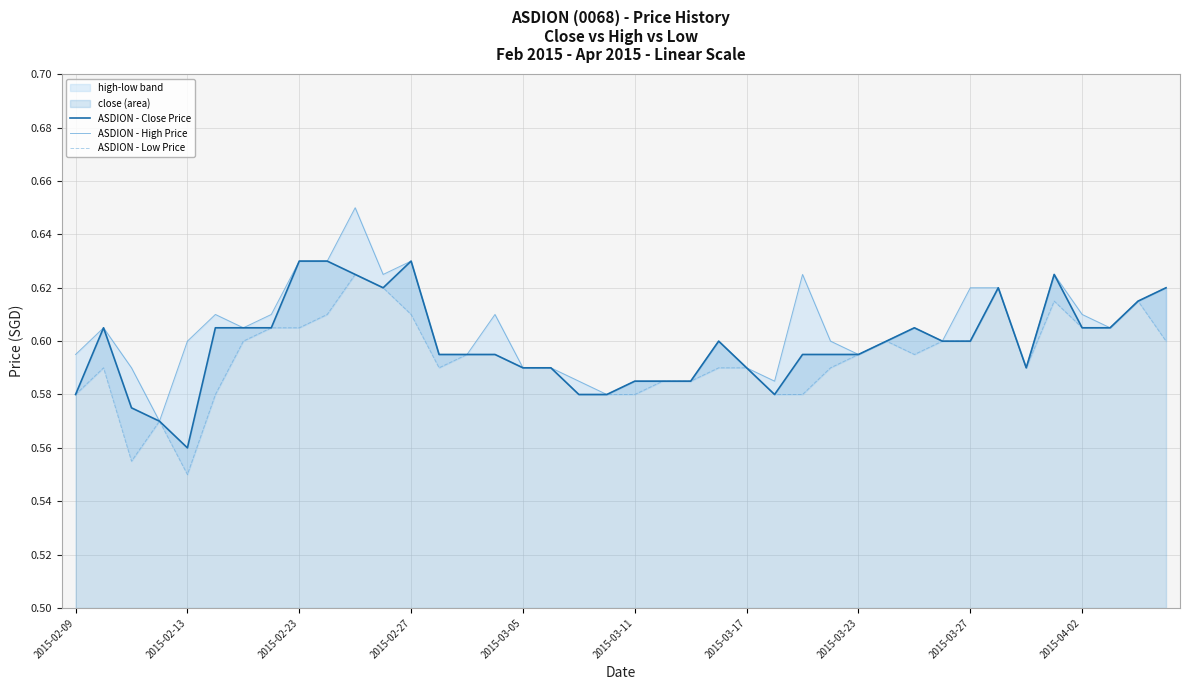

Reading right to left, transcribe all the data shown in this chart.

ASDION - Close Price: 0.6	0.6	0.6	0.6	0.6	0.6	0.6	0.6	0.6	0.6	0.6	0.6	0.6	0.6	0.6	0.6	0.6	0.6	0.6	0.6	0.6	0.6	0.6	0.6	0.6	0.6	0.6	0.6	0.6	0.6	0.6	0.6	0.6	0.6	0.6	0.6	0.6	0.6	0.6	0.6
ASDION - High Price: 0.6	0.6	0.6	0.6	0.6	0.6	0.6	0.6	0.6	0.6	0.6	0.6	0.6	0.6	0.6	0.6	0.6	0.6	0.6	0.6	0.6	0.6	0.6	0.6	0.6	0.6	0.6	0.6	0.6	0.7	0.6	0.6	0.6	0.6	0.6	0.6	0.6	0.6	0.6	0.6
ASDION - Low Price: 0.6	0.6	0.6	0.6	0.6	0.6	0.6	0.6	0.6	0.6	0.6	0.6	0.6	0.6	0.6	0.6	0.6	0.6	0.6	0.6	0.6	0.6	0.6	0.6	0.6	0.6	0.6	0.6	0.6	0.6	0.6	0.6	0.6	0.6	0.6	0.6	0.6	0.6	0.6	0.6